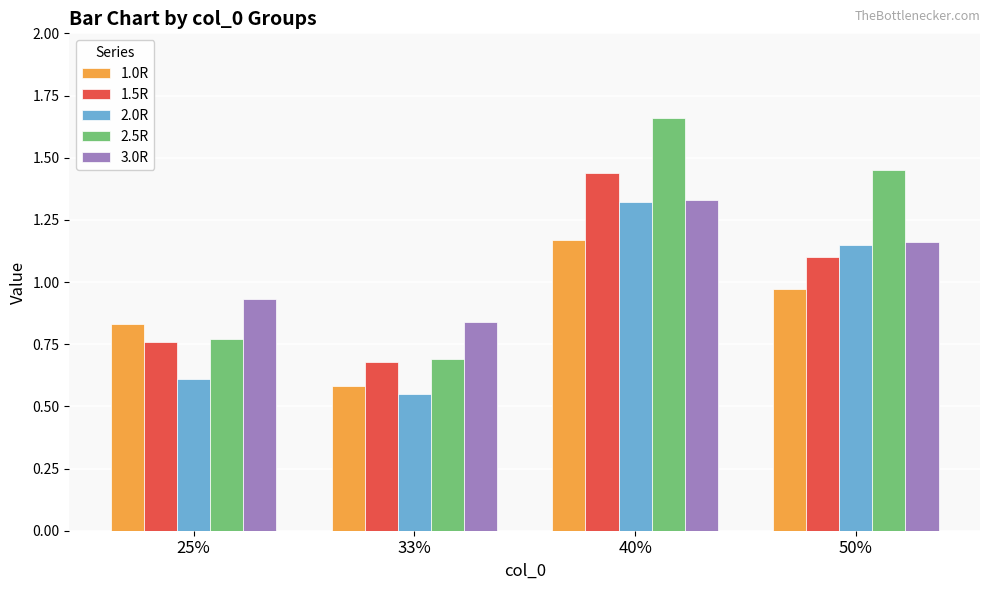

Rank the categories by 3.0R value from highest to lowest.

40%, 50%, 25%, 33%